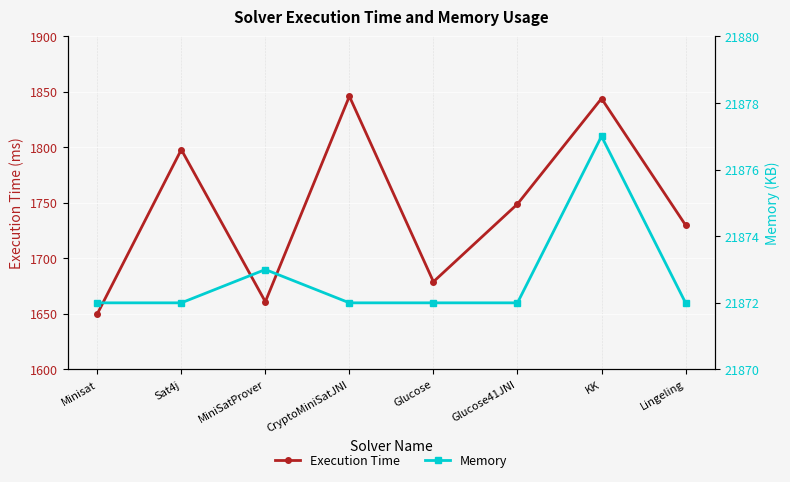

Between MiniSatProver and KK, which series saw the biggest shift?

Execution Time